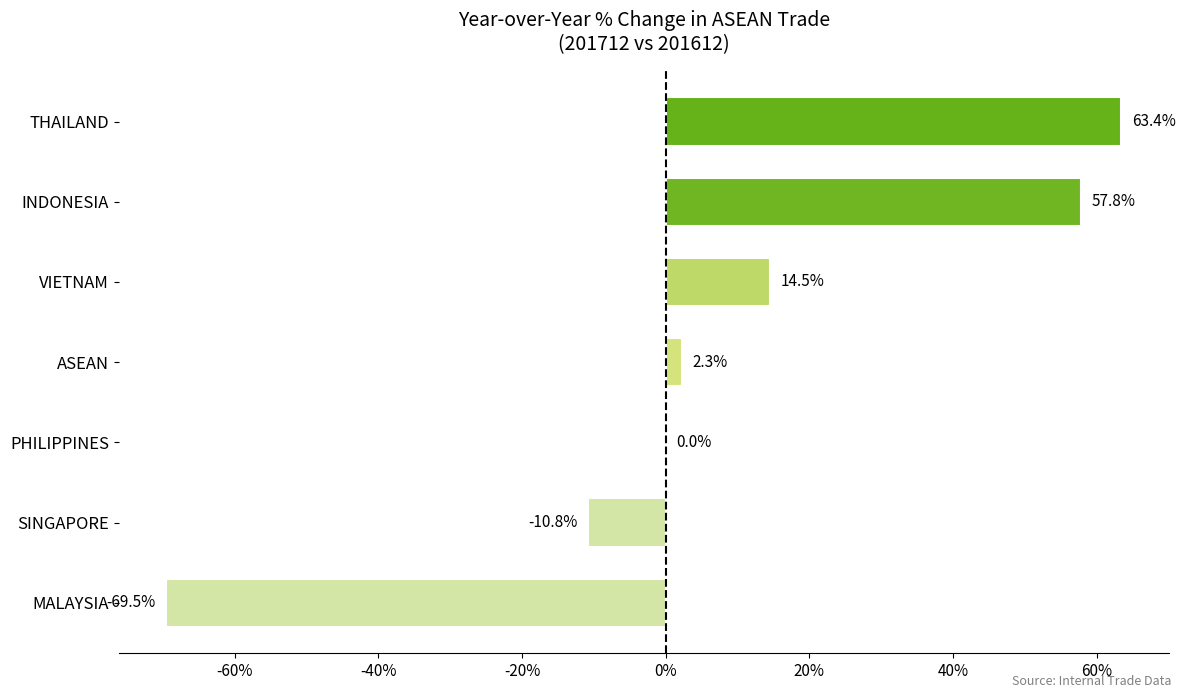

True or false: the data shows 21.9 at VIETNAM.

False